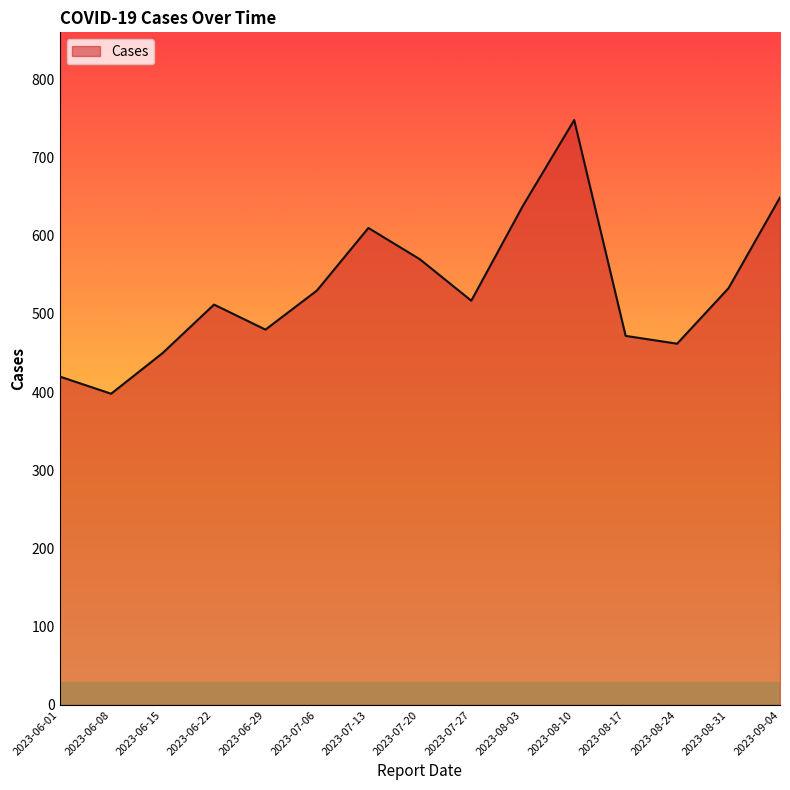

Read the value at 2023-08-31.

533